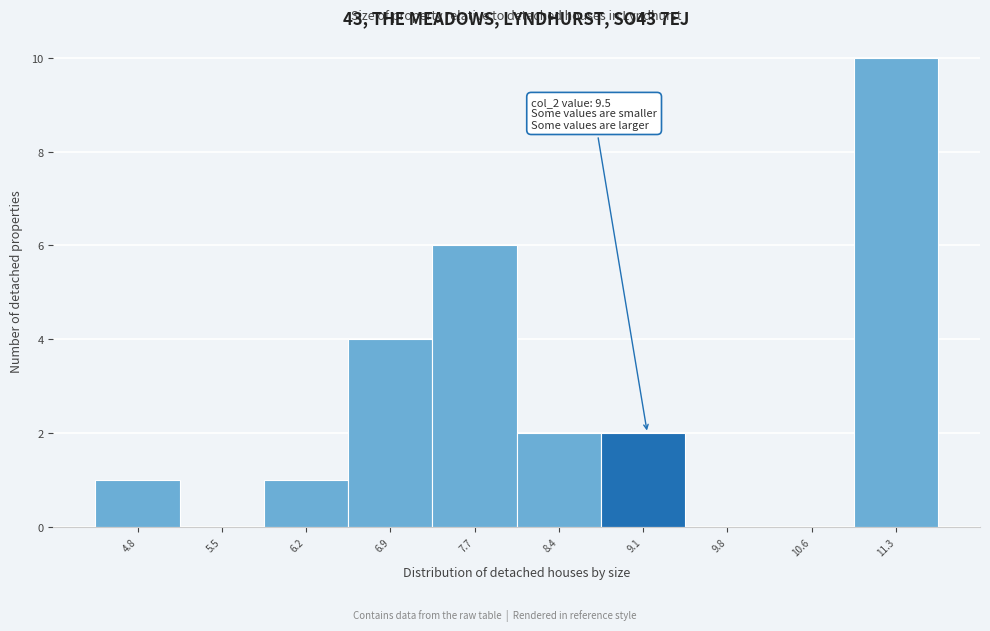

Reading left to right, extract all data points from this chart.

4.8=1	5.5=0	6.2=1	6.9=4	7.7=6	8.4=2	9.1=2	9.8=0	10.6=0	11.3=10